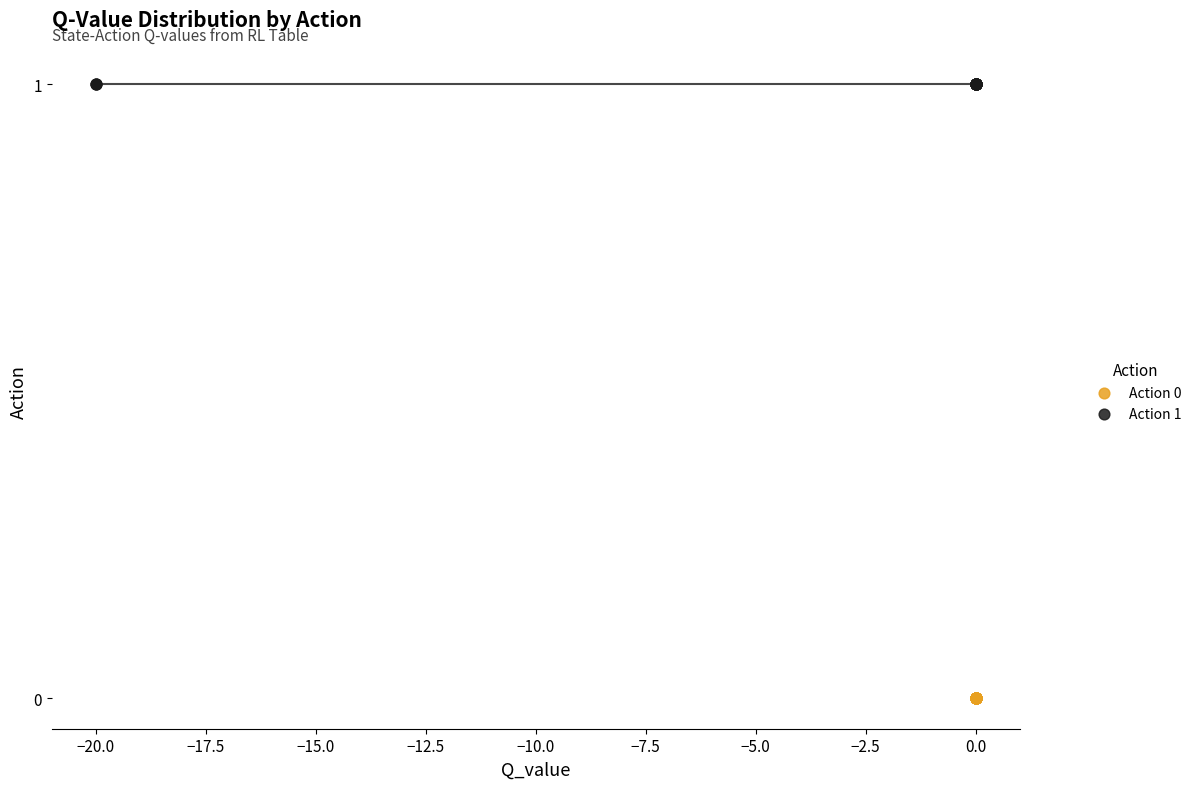

Which series contains the highest Y value?

Action 1